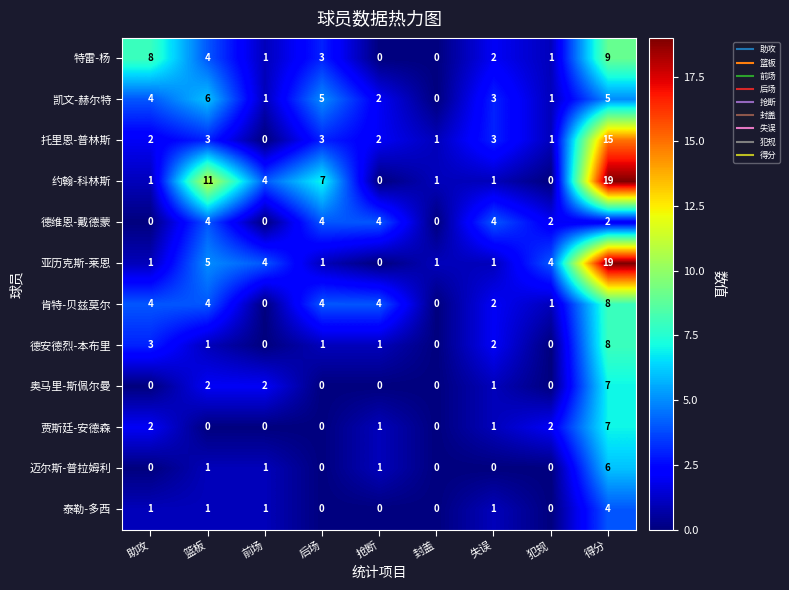

At which label does 贾斯廷-安德森 first exceed 1?

助攻